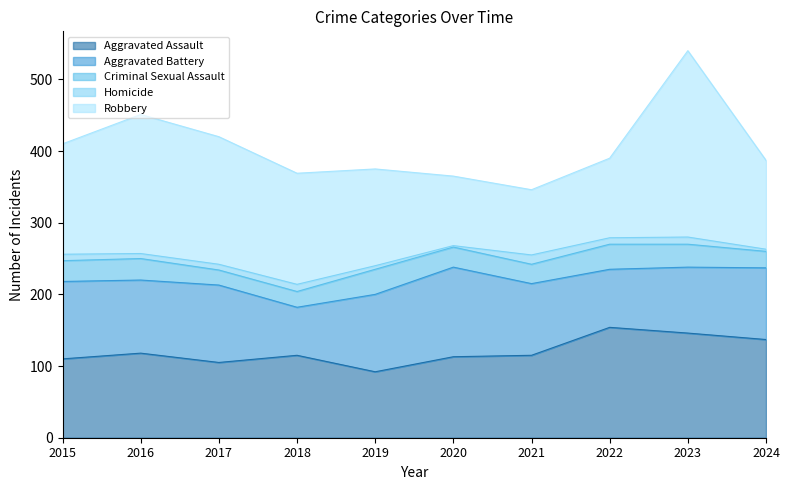

True or false: Robbery has a value of 178 at 2017.

True